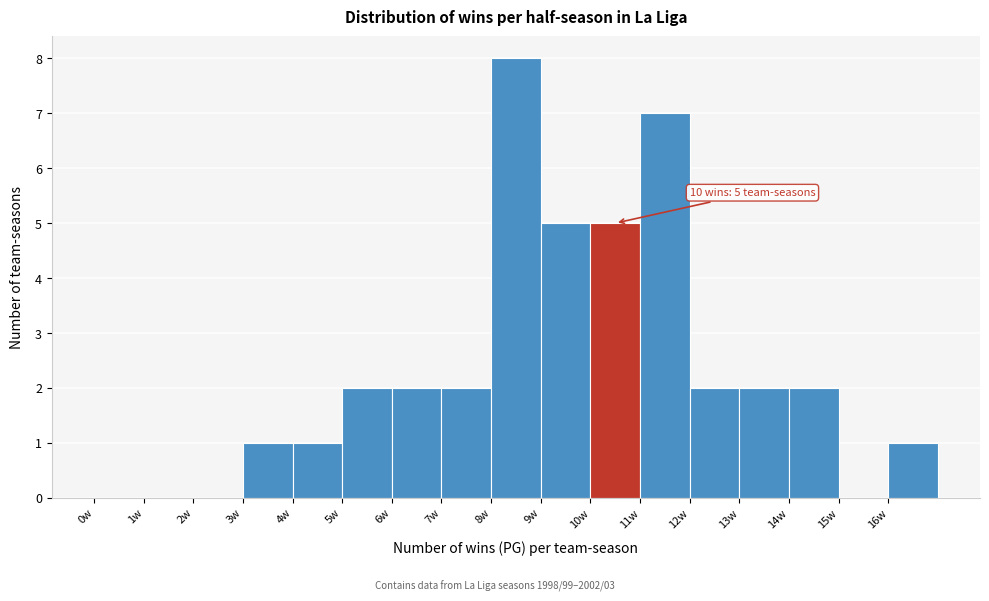

Which range on the x-axis has the tallest bar?

8 to 9